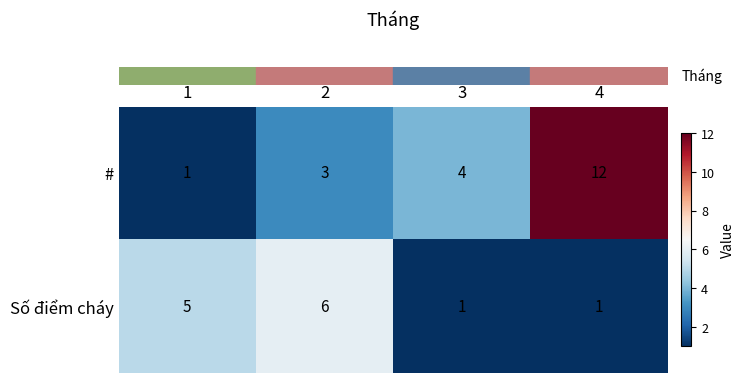

Which series has the largest total across all categories?

row_0